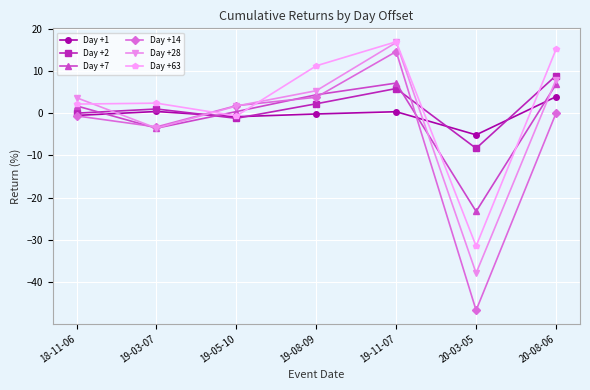

What is the difference between the maximum and second lowest values in the Day +14 series?

17.8